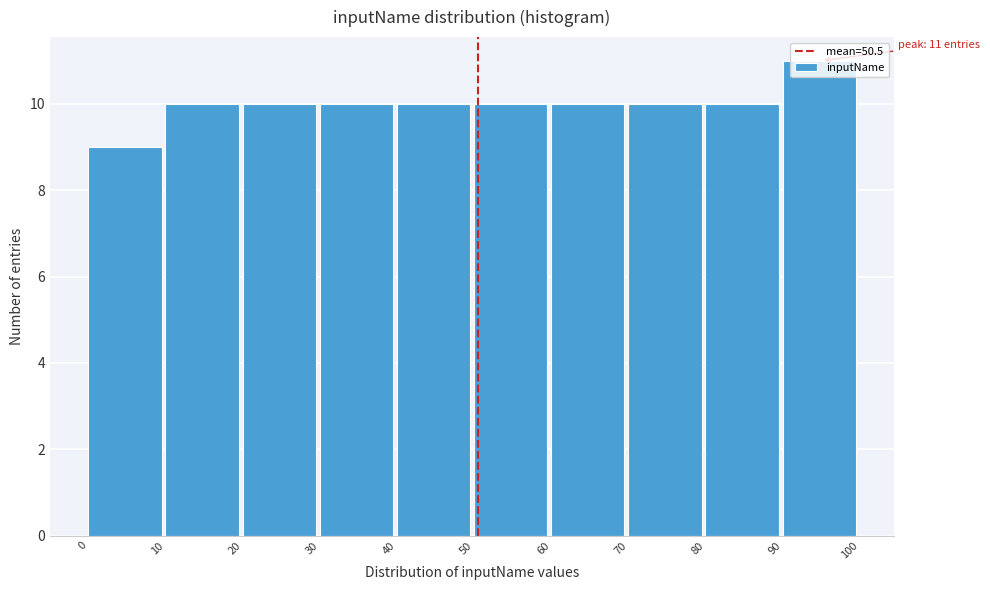

Over which range of the x-axis is the bar tallest?

90 to 100